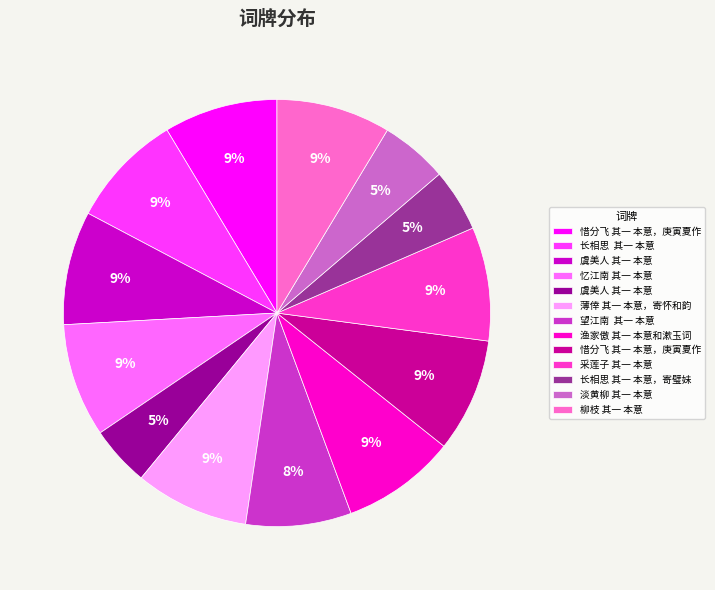

To the nearest percent, what is the difference between the largest and smallest slice percentages?

4%